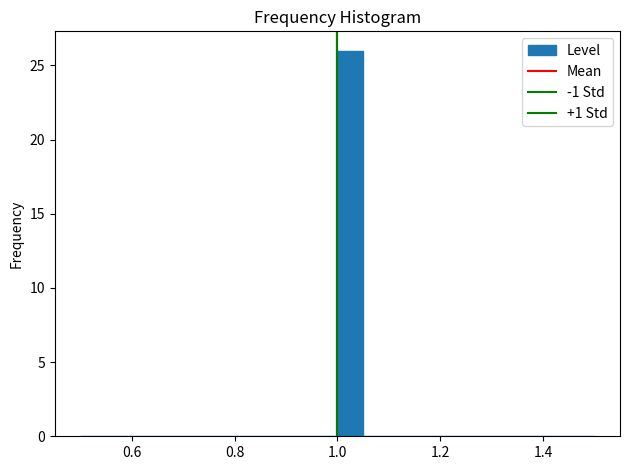

Around what value on the x-axis is the tallest bar? Give the approximate position of its centre, as read against the axis.

1.02